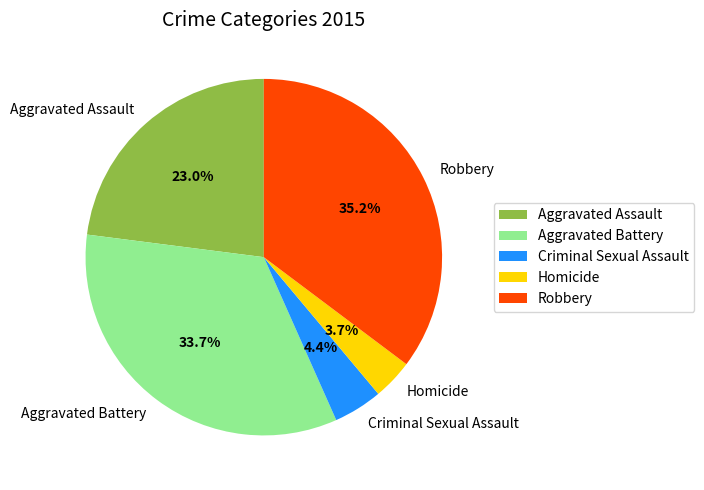

Rank the categories by value from highest to lowest.

Robbery, Aggravated Battery, Aggravated Assault, Criminal Sexual Assault, Homicide